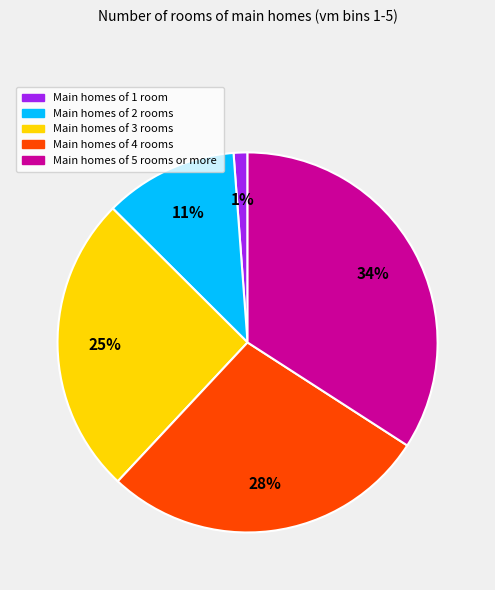

Is there a majority slice in this chart?

No